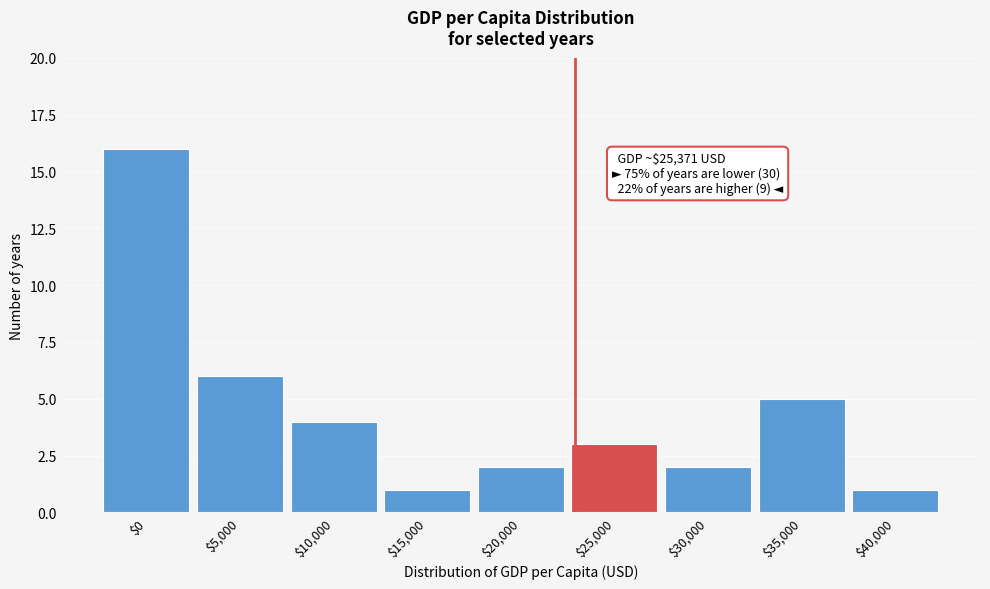

Reading right to left, extract all data points from this chart.

1	5	2	3	2	1	4	6	16